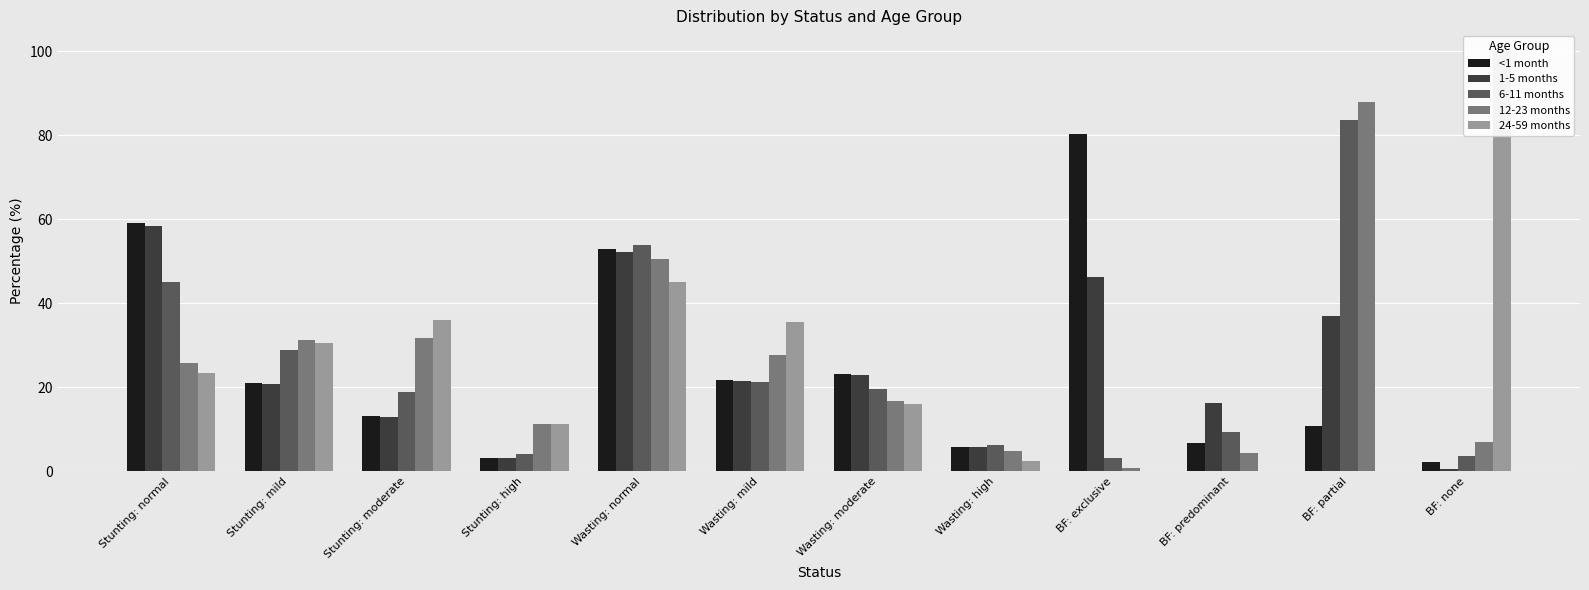

At which label does 12-23 months reach its minimum?

BF: exclusive